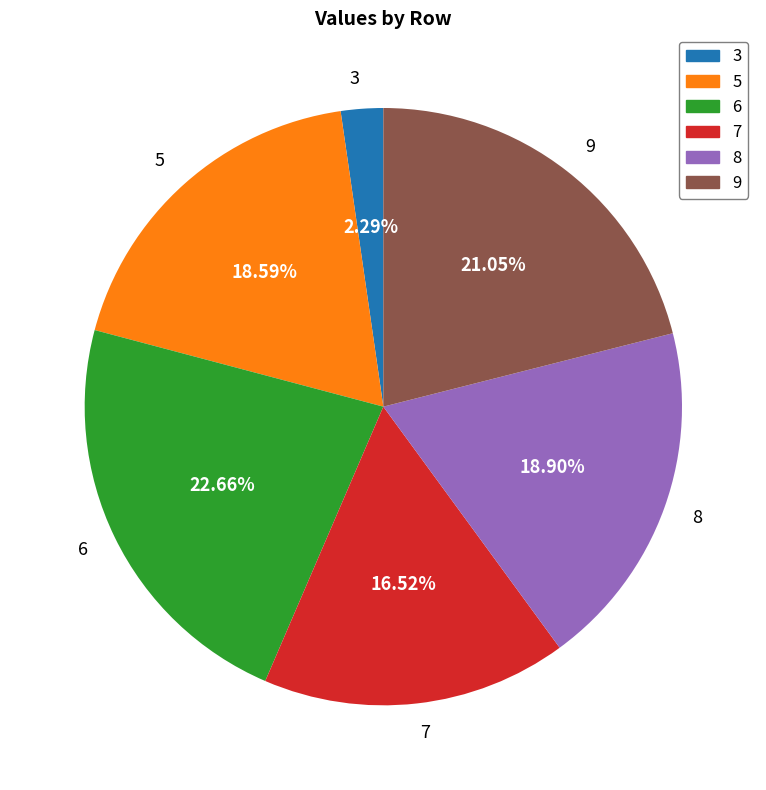

Is there any slice that represents more than half of the pie?

No